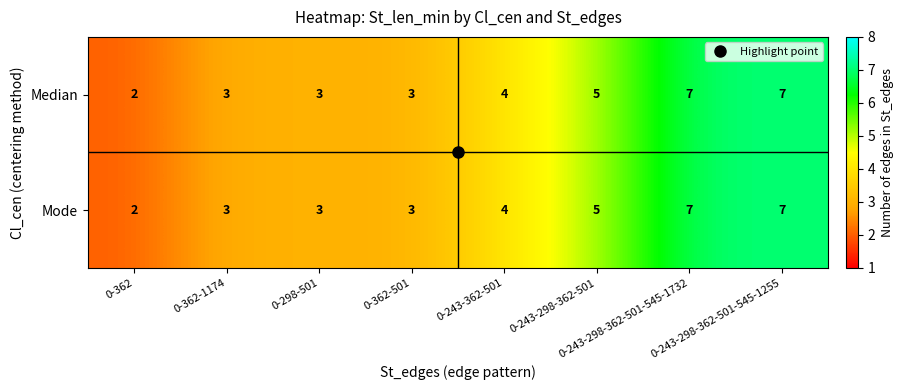

Which category has the lowest value across all series?

0-362